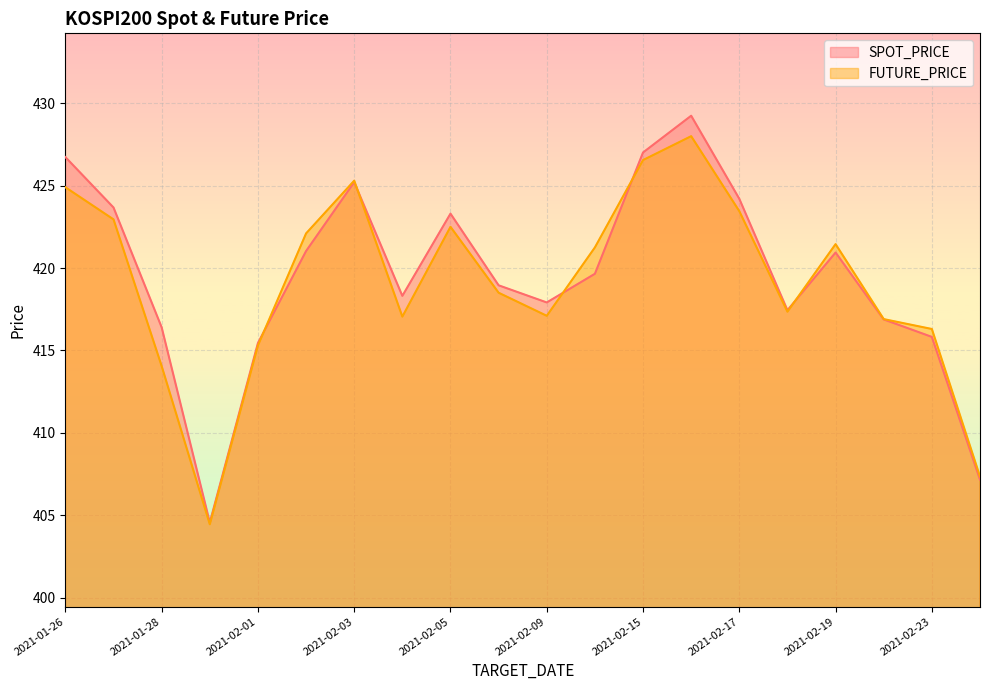

Is it true that FUTURE_PRICE equals 415.3 at 2021-02-01?

True